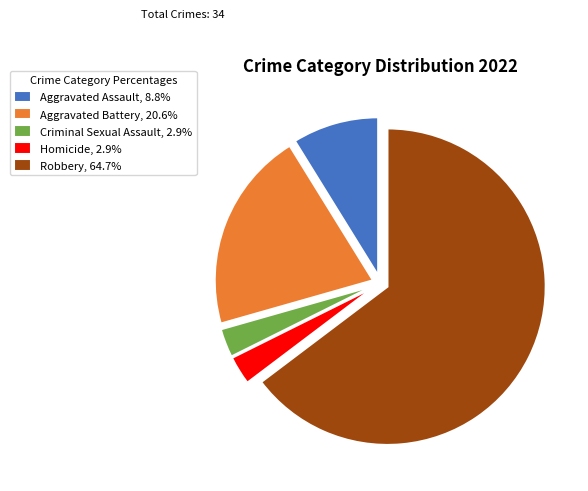

Is the sum of Robbery, 64.7% and Homicide, 2.9% greater than half?

Yes